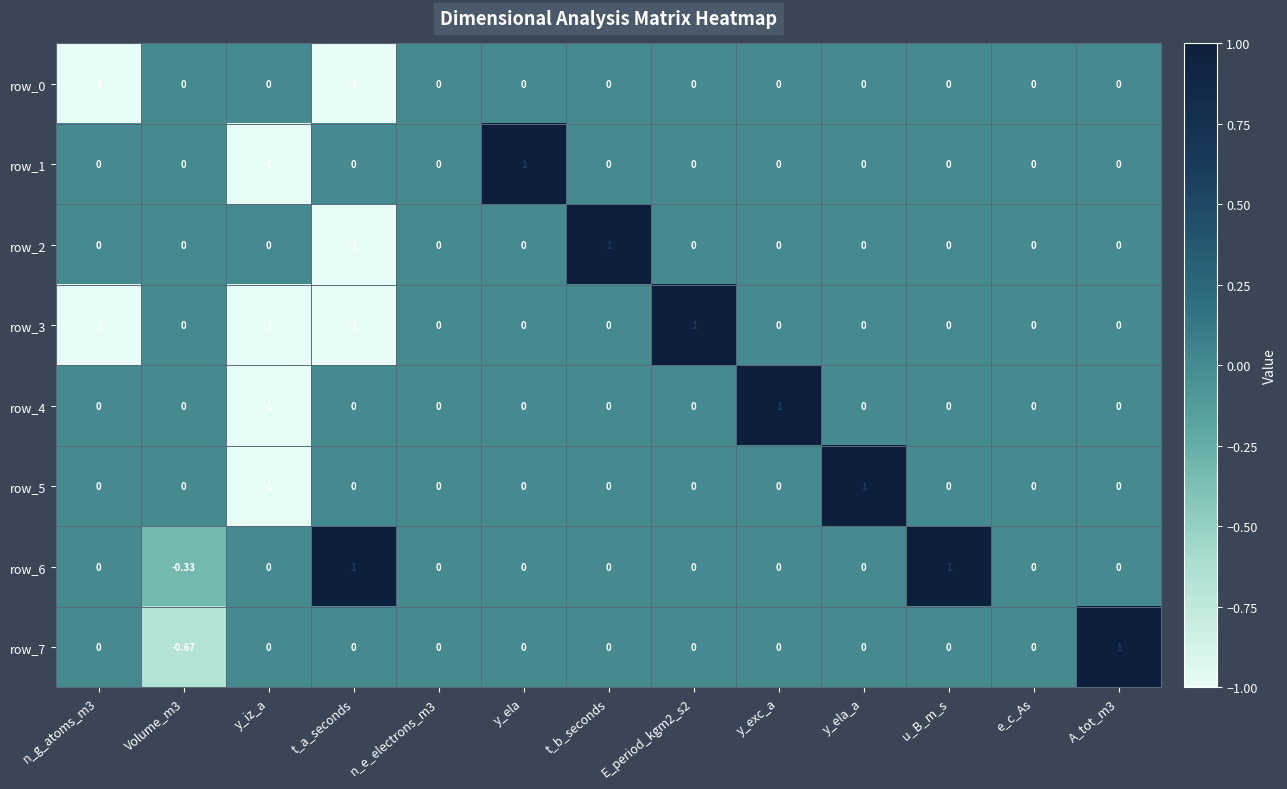

Is it true that row_1 equals -1.1 at Volume_m3?

False